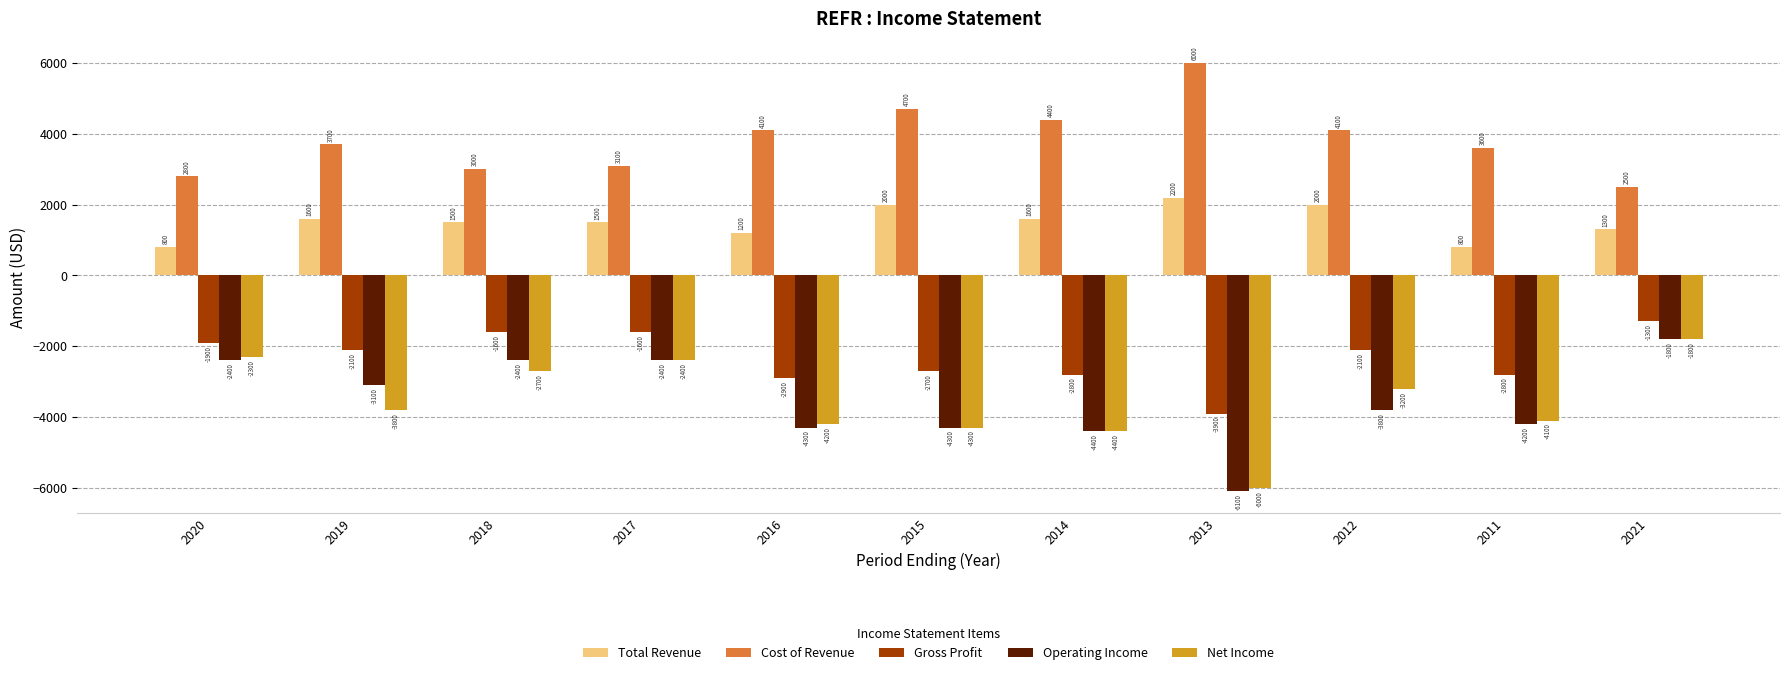

At which label does Gross Profit reach its minimum?

2013